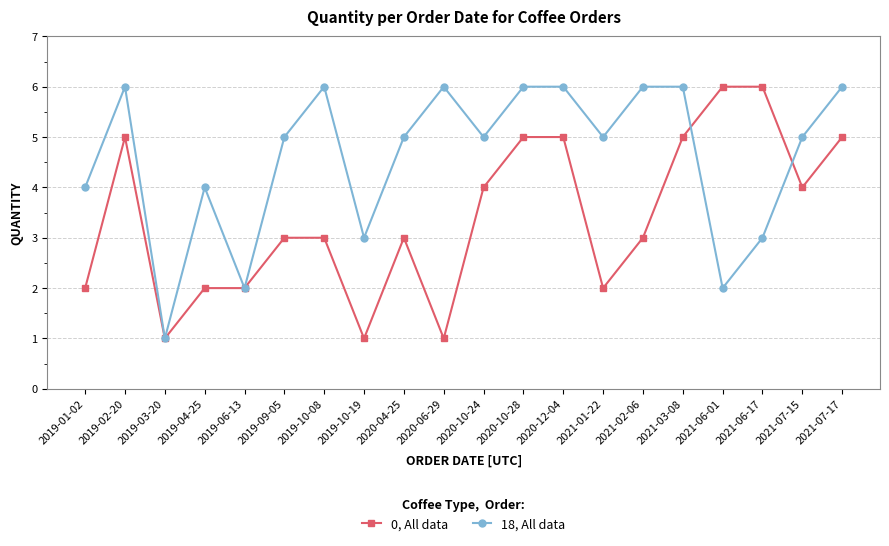

How many series are shown in this chart?

2